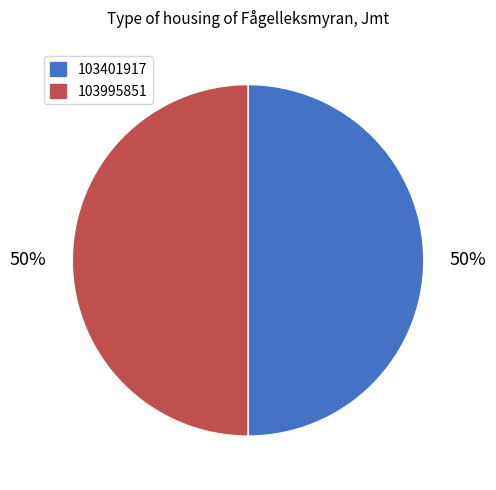

Do 103401917 and 103995851 together represent more than half of the pie?

Yes